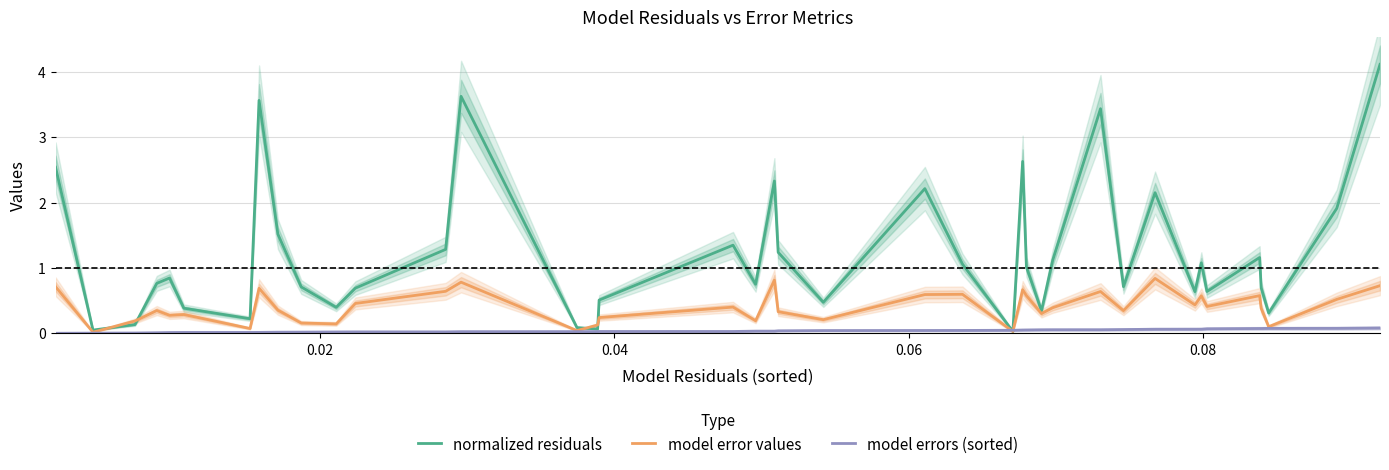

What is the highest value of the normalized residuals series?

4.1